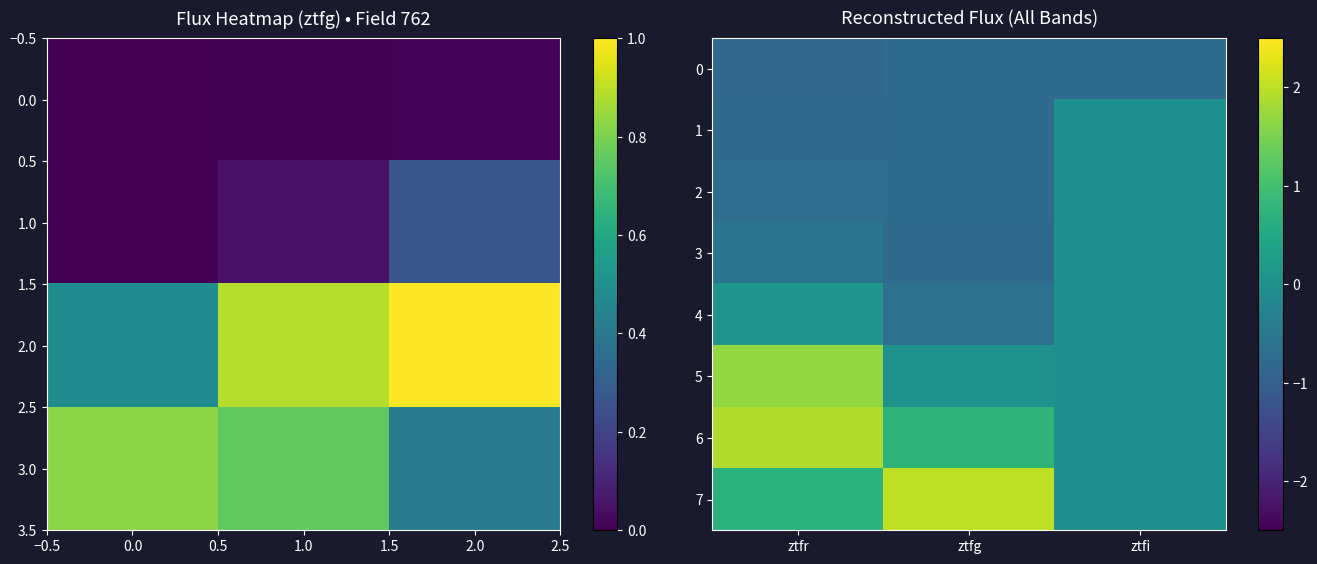

Where is 2 nearest to the value 0?

ztfi